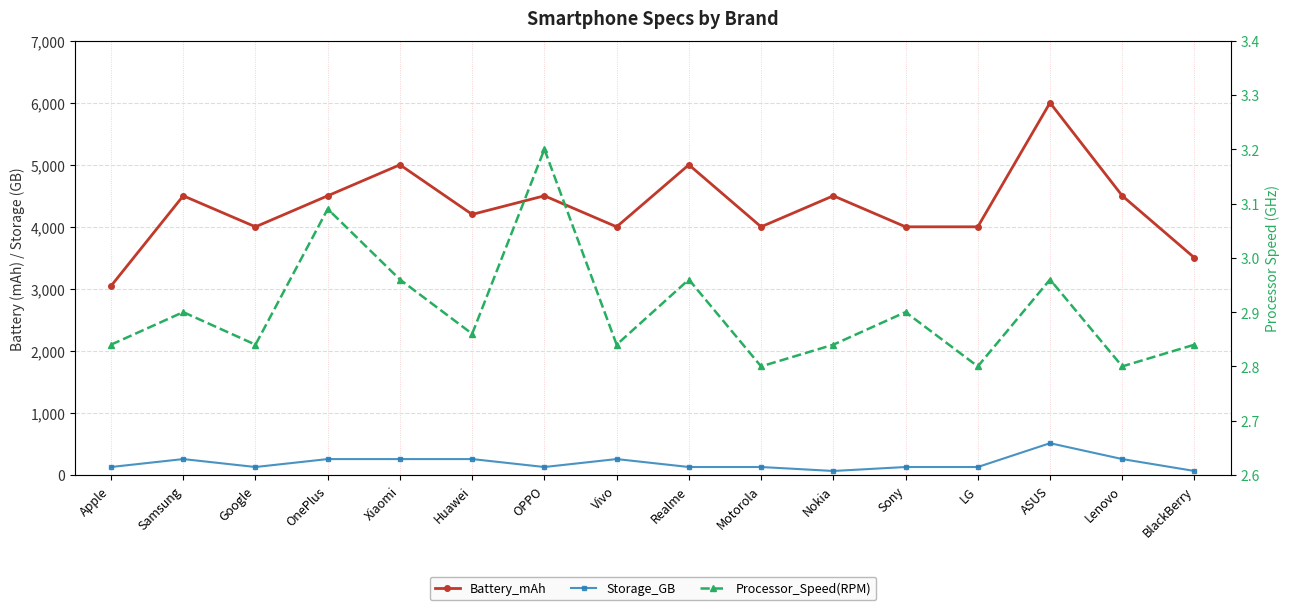

List the series in order of their peak value, lowest first.

Processor_Speed(RPM), Storage_GB, Battery_mAh